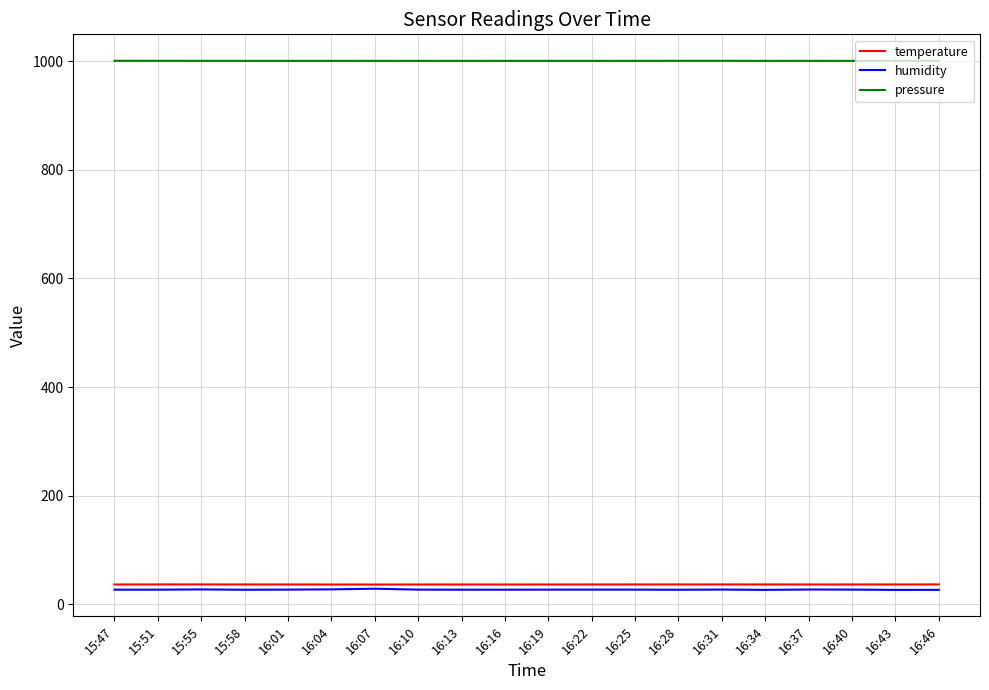

The value of humidity at 16:34 is 26.4. True or false?

True